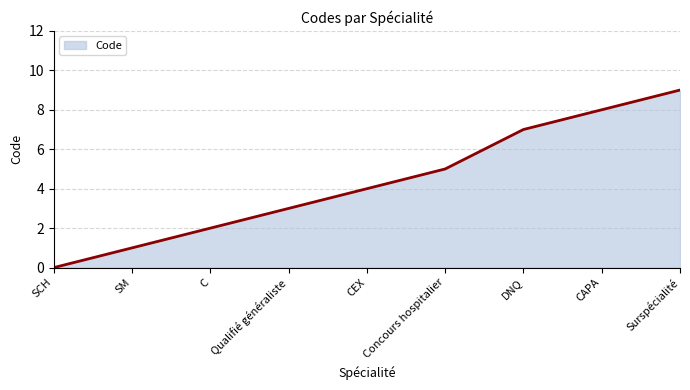

Is it true that the value at C is 2?

True